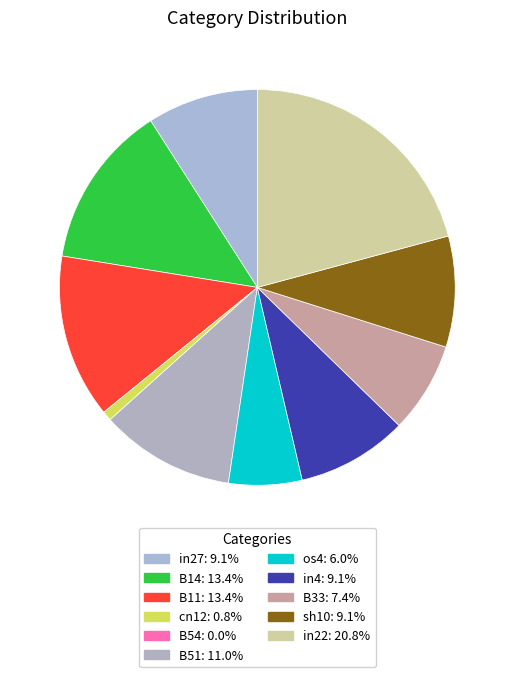

What is the total percentage of cn12 and os4?

6.8%